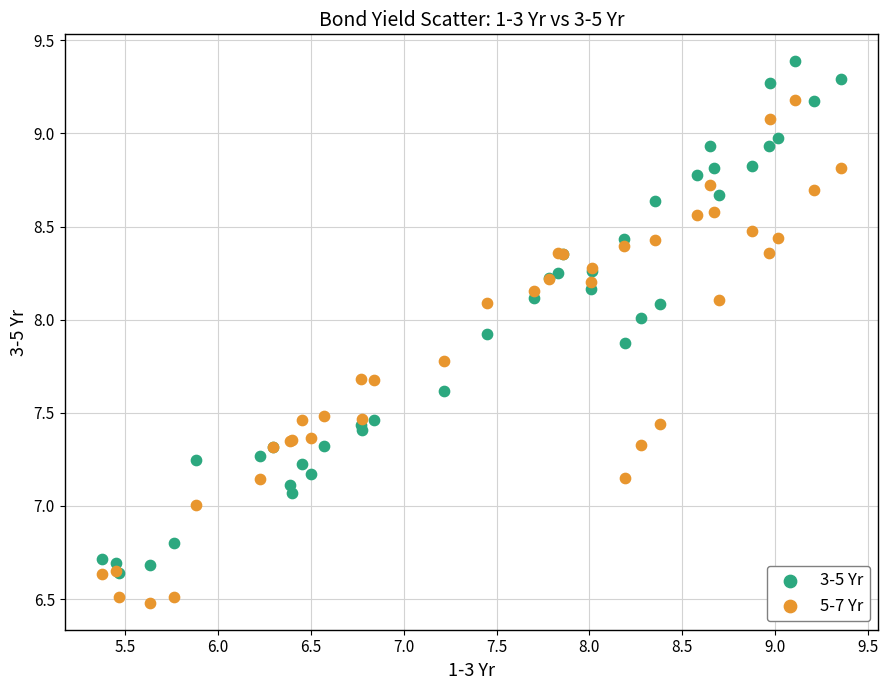

Which series contains the lowest Y value?

5-7 Yr